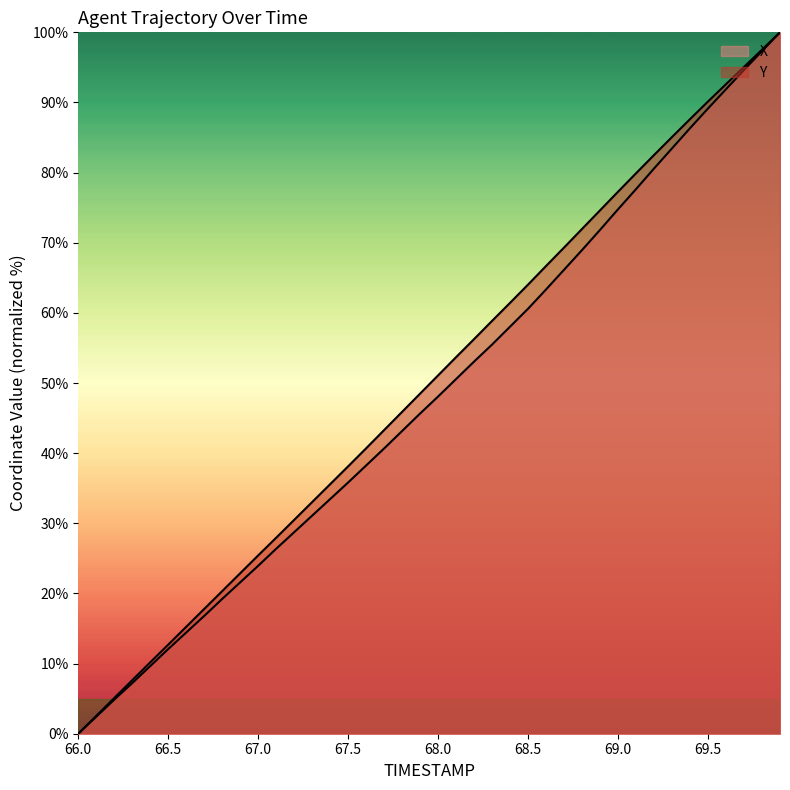

Rank the categories by Y value from lowest to highest.

66.0, 66.1, 66.2, 66.3, 66.4, 66.5, 66.6, 66.7, 66.8, 66.9, 67.0, 67.1, 67.2, 67.3, 67.4, 67.5, 67.6, 67.7, 67.8, 67.9, 68.0, 68.1, 68.2, 68.3, 68.4, 68.5, 68.6, 68.7, 68.8, 68.9, 69.0, 69.1, 69.2, 69.3, 69.4, 69.5, 69.6, 69.7, 69.8, 69.9